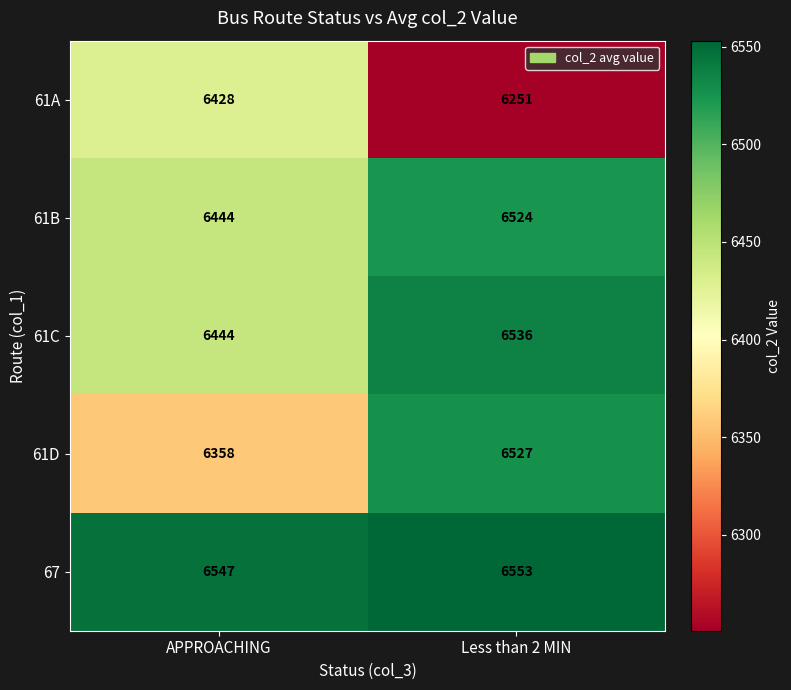

Reading left to right, what are all the values shown in this chart?

61A: 6428	6251
61B: 6444	6524
61C: 6444	6536
61D: 6358	6527
67: 6547	6553